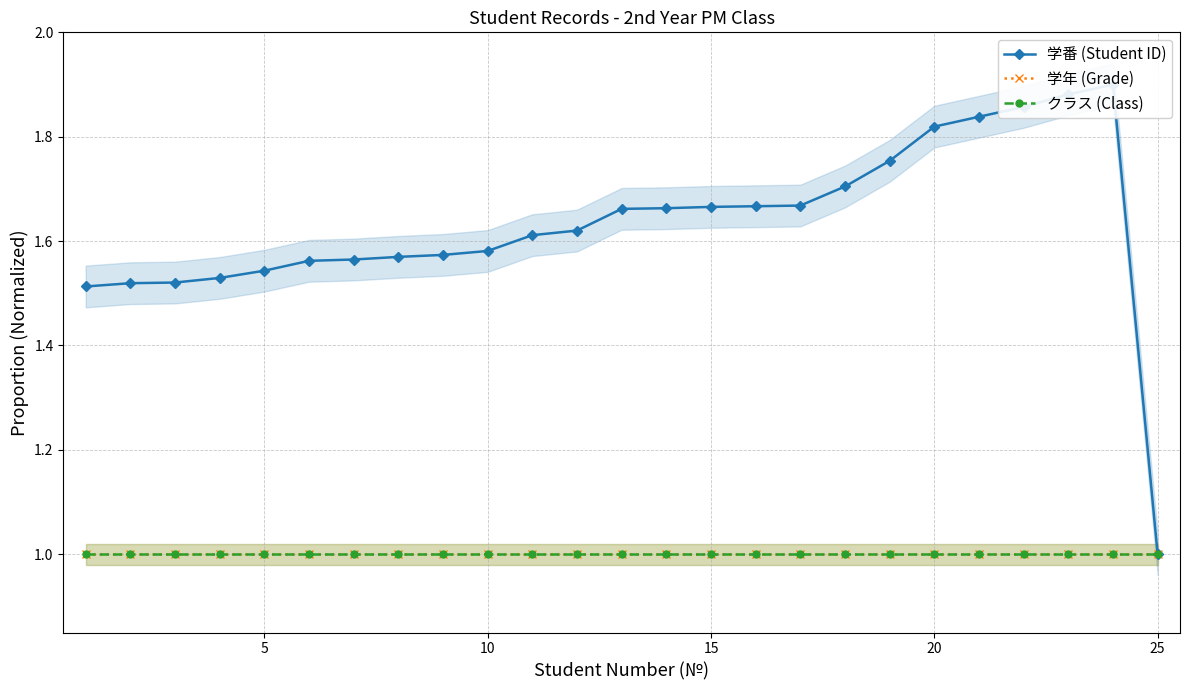

How many lines are shown in the chart?

3